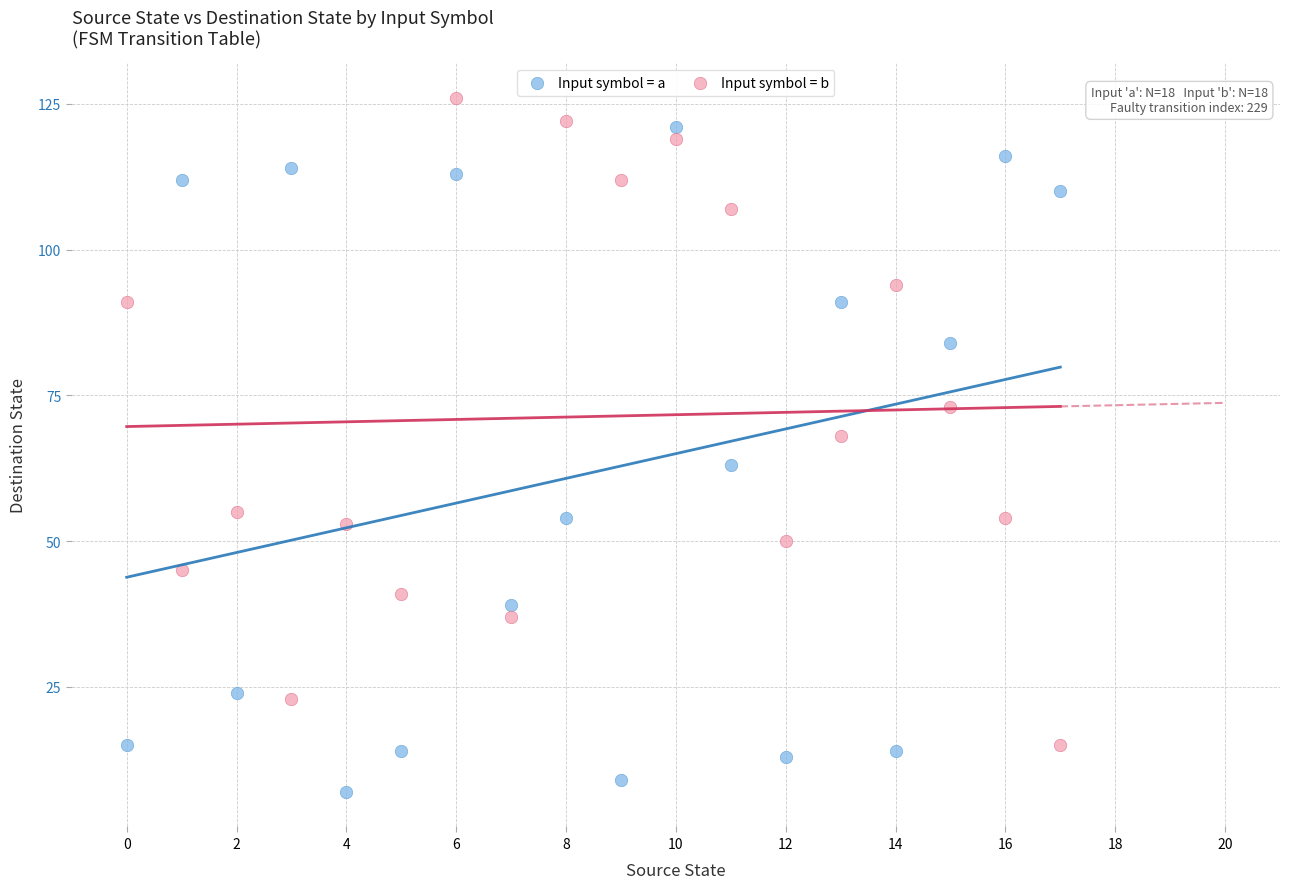

What are all the series names shown in the legend?

Input symbol = a, Input symbol = b